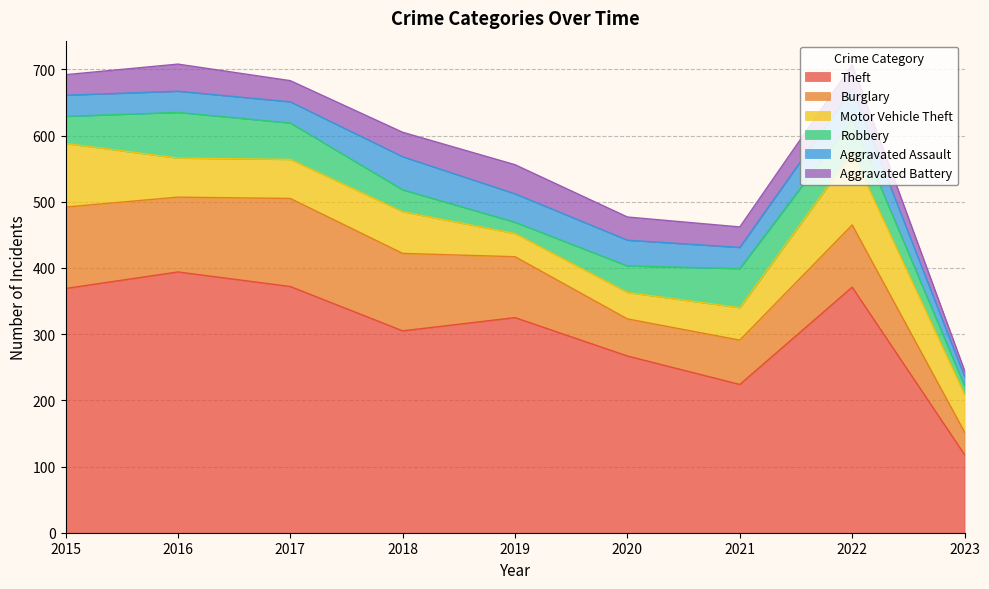

What is the total value across all series at 2023?

245